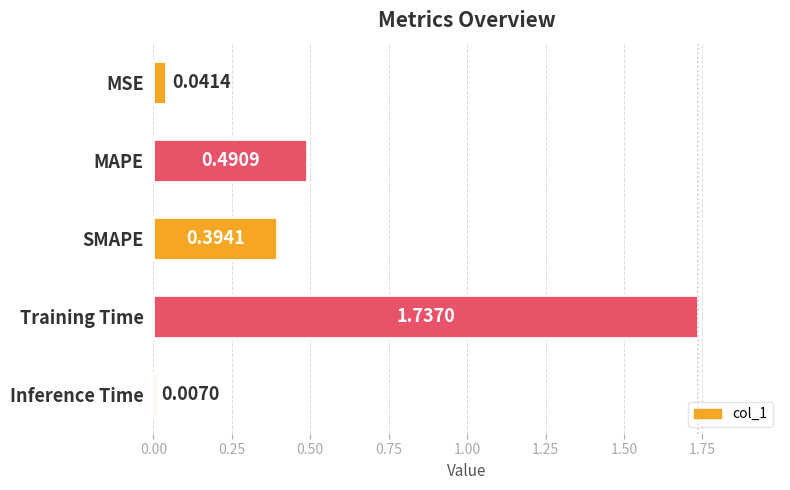

Which label corresponds to the largest value in the chart?

Training Time